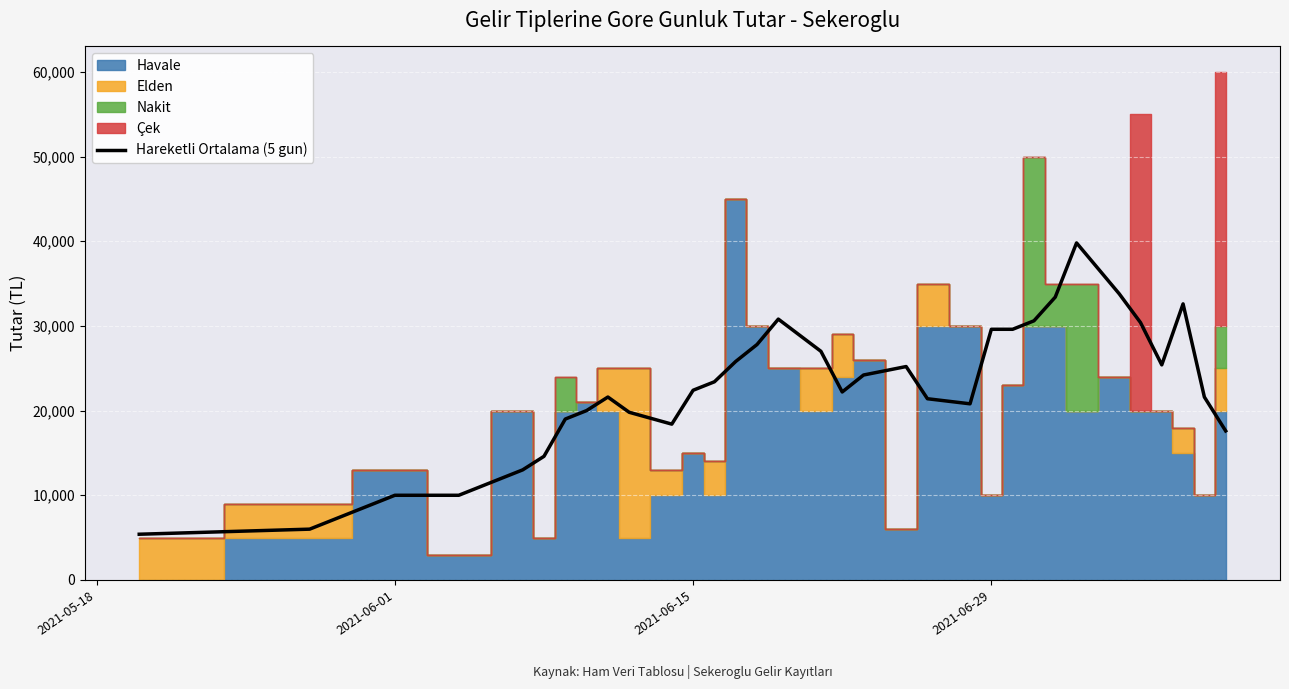

What is the maximum value for Hareketli Ortalama (5 gun)?

39800